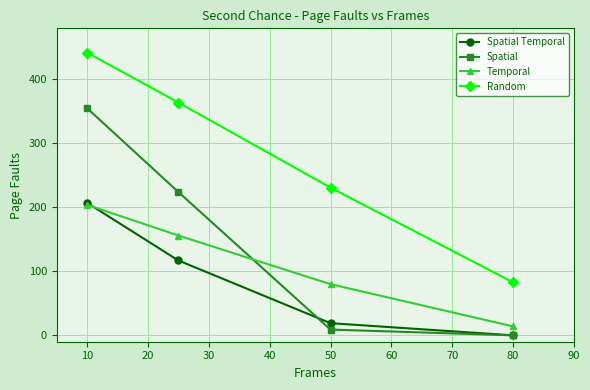

Reading left to right, transcribe all the data shown in this chart.

Spatial Temporal: 207	117	19	0
Spatial: 355	224	9	0
Temporal: 204	156	80	14
Random: 442	364	231	83